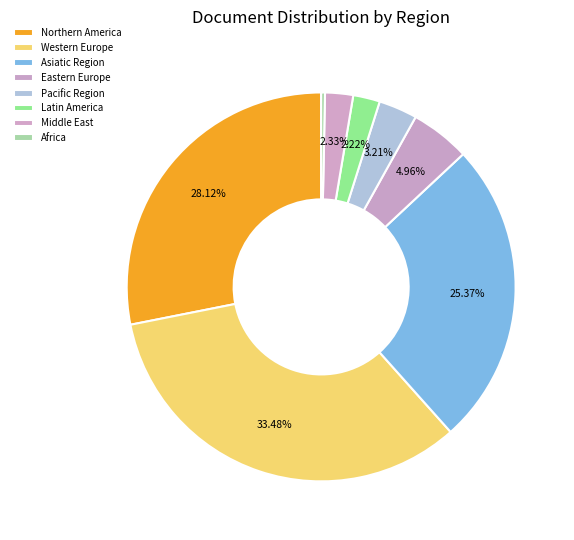

Is it true that Africa is 0% of the pie?

True